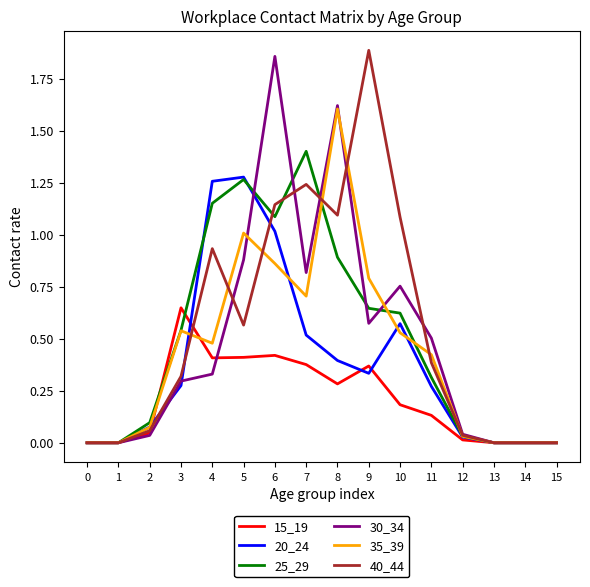

True or false: 35_39 has a value of 0.5 at 4.

True